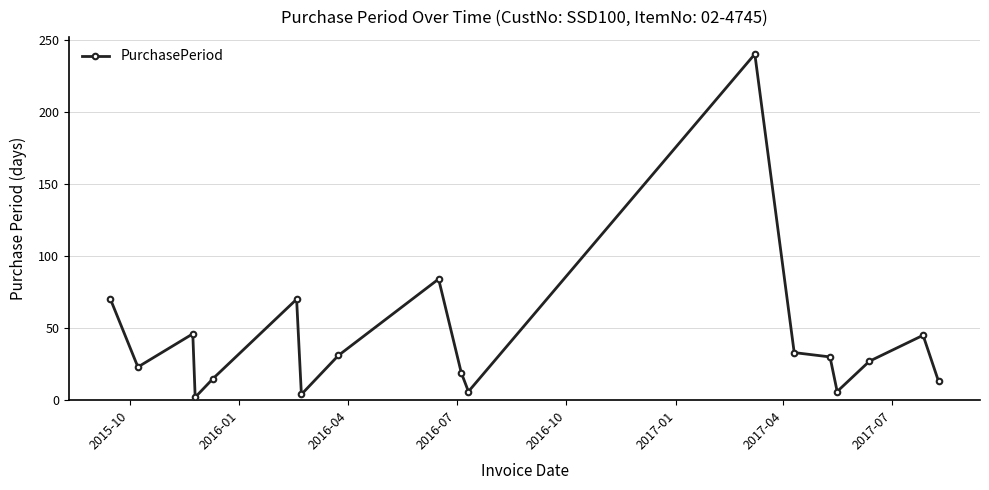

What is the value of the 9th point from the left?

84